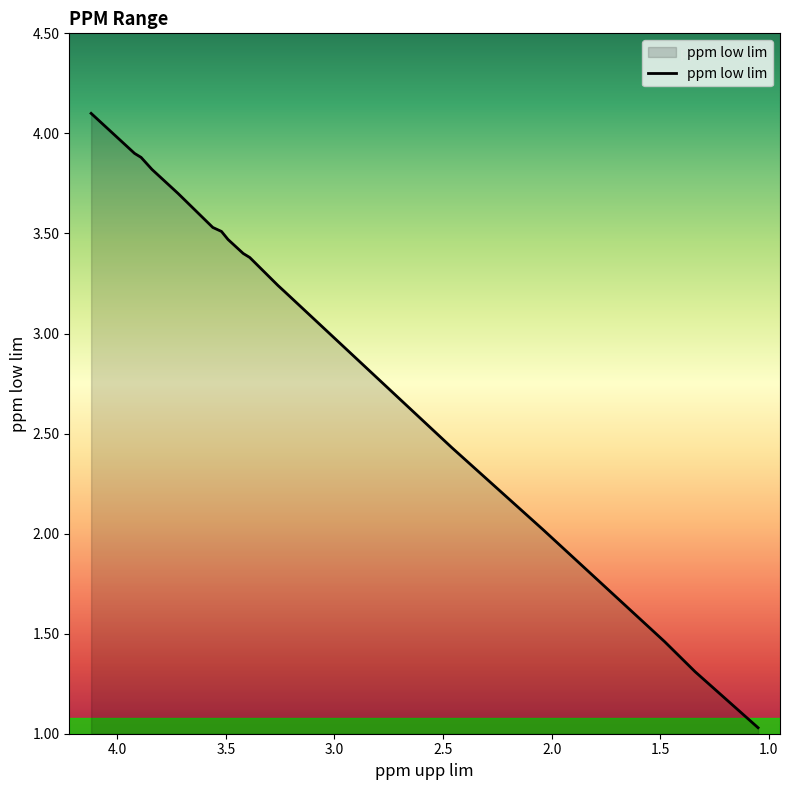

List the labels in order of value, smallest first.

1.05, 1.34, 1.48, 2.04, 2.46, 3.23, 3.26, 3.39, 3.42, 3.49, 3.52, 3.56, 3.72, 3.77, 3.84, 3.89, 3.92, 4.12